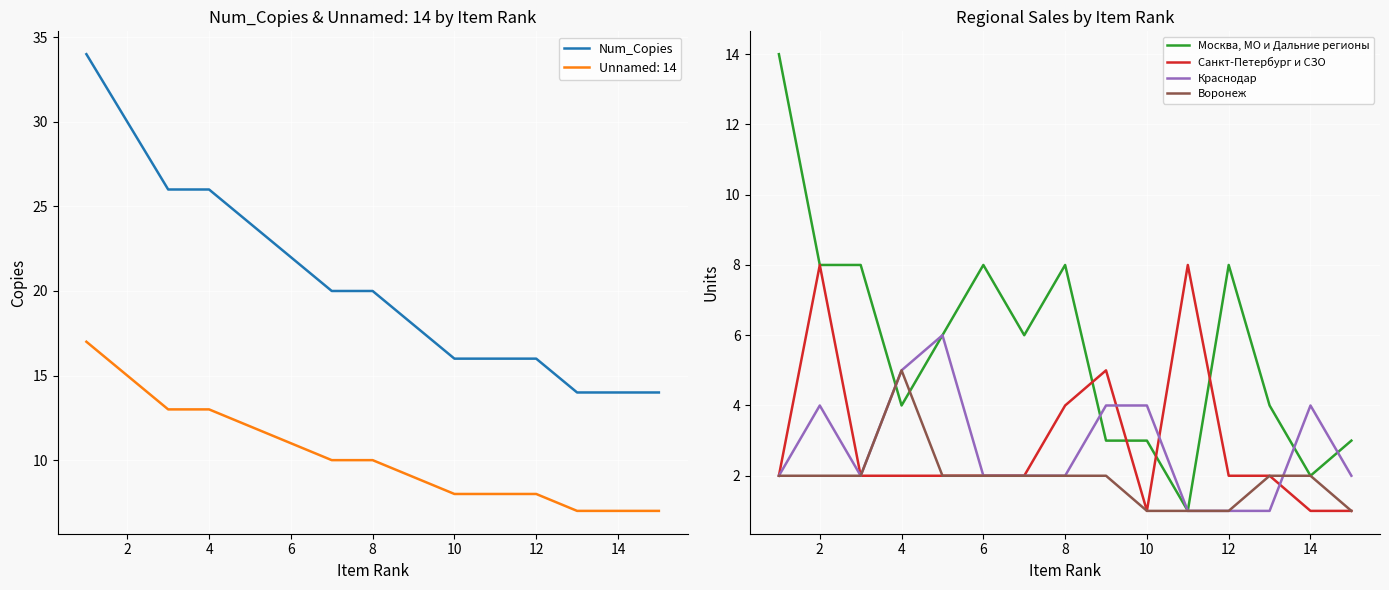

What is the value of the Москва, МО и Дальние регионы point at the 5th from the left?

6